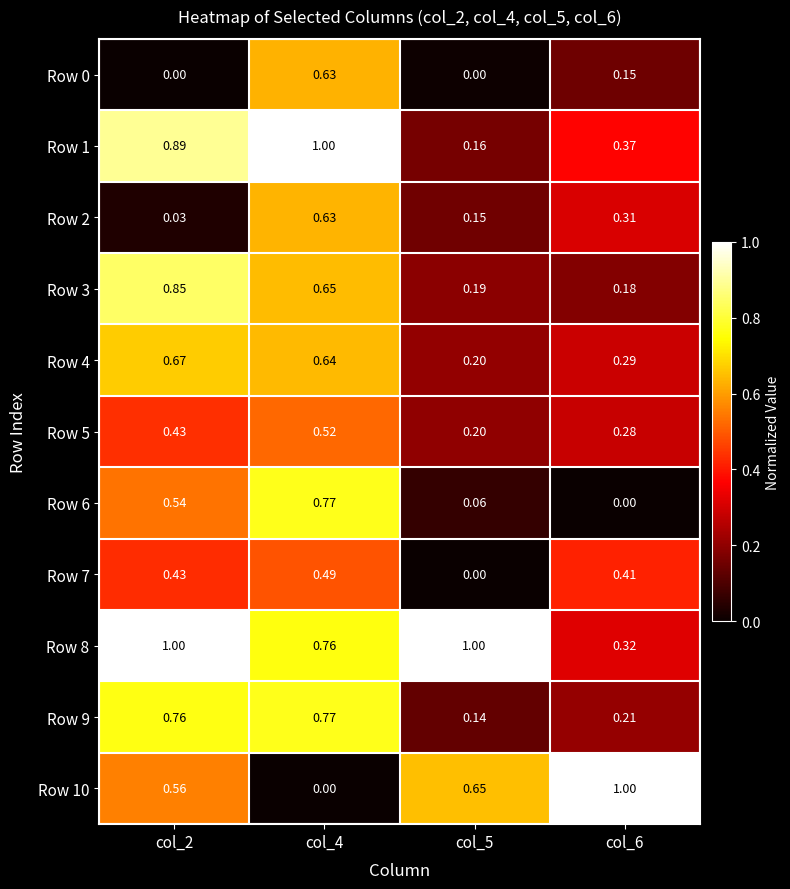

Is the value of Row 9 at col_2 greater than the value of Row 4 at col_5?

Yes